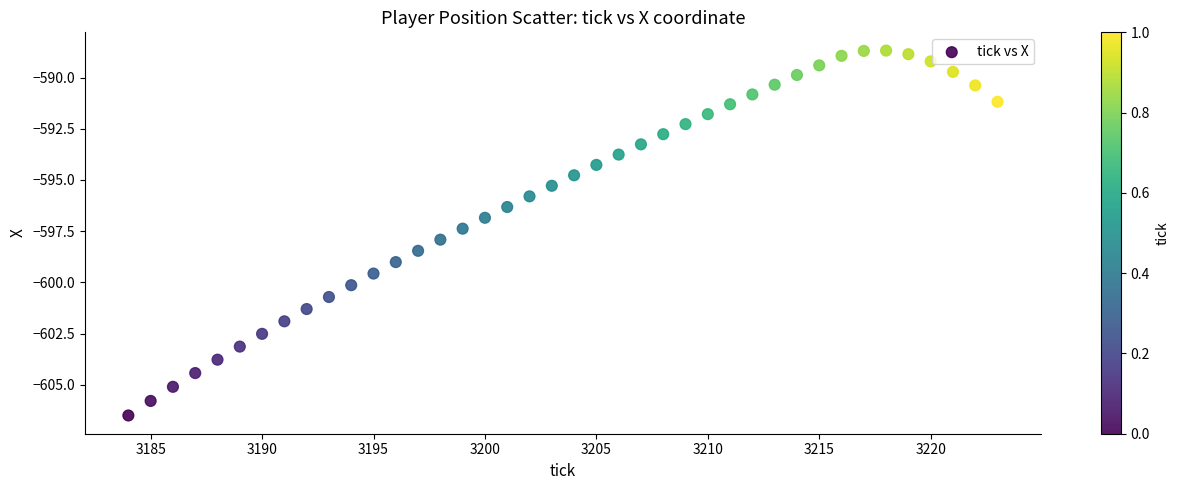

What is the range of Y values (max minus min)?

17.8